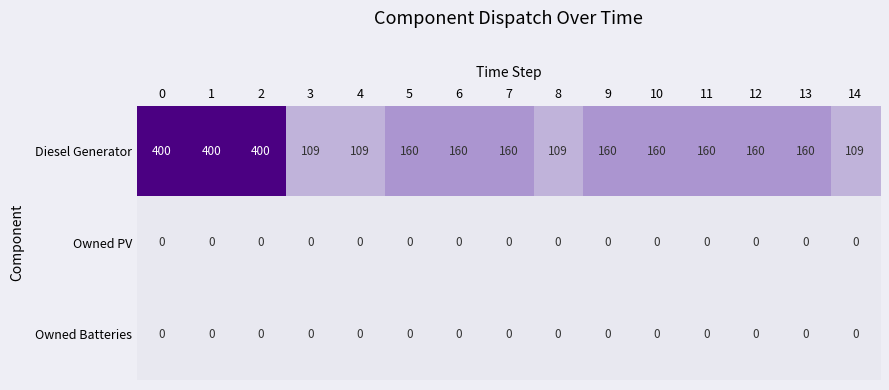

What is the maximum value shown in the chart?

400